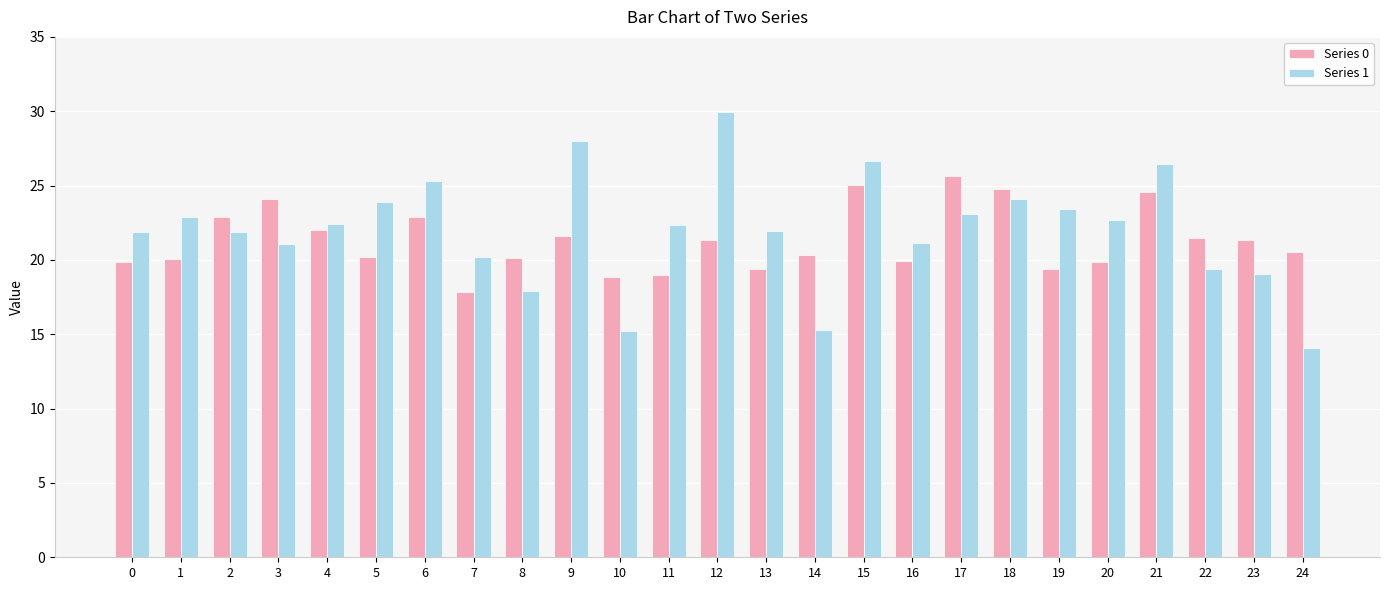

What are all the series names shown in the legend?

Series 0, Series 1